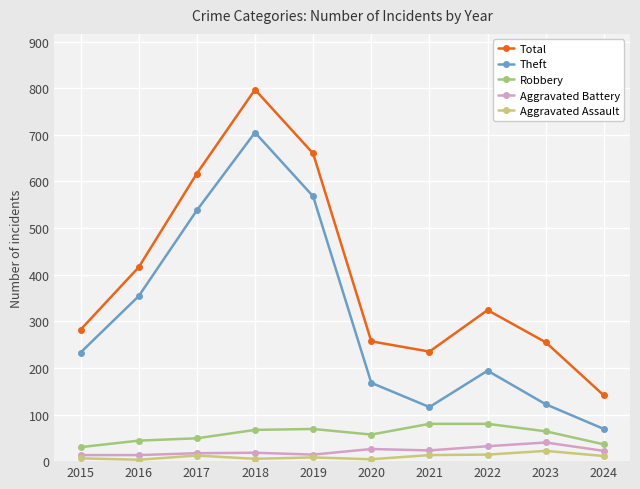

Which series has the largest total across all categories?

Total